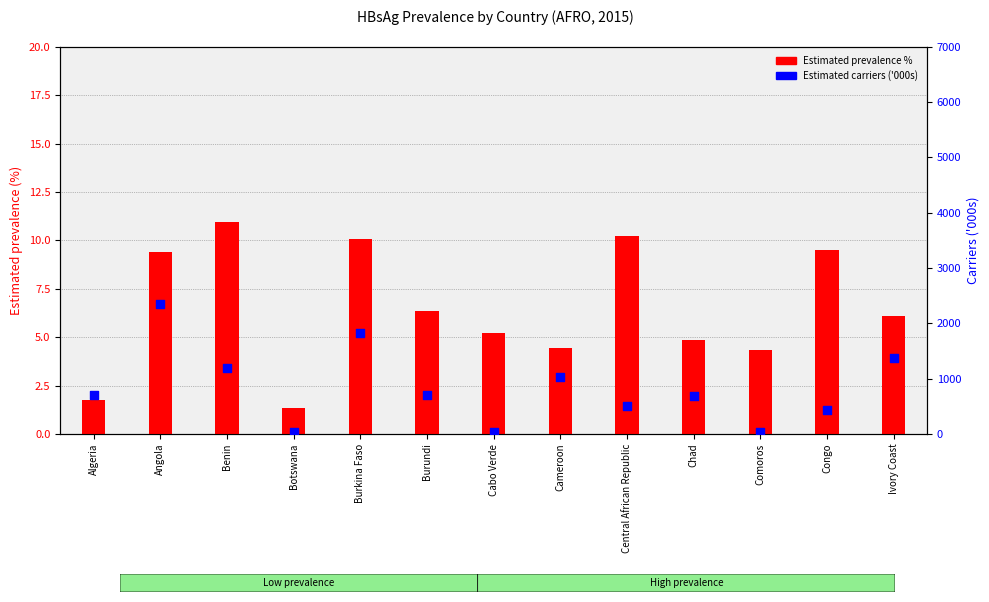

What are all the series names shown in the legend?

Estimated prevalence %, Estimated carriers ('000s)